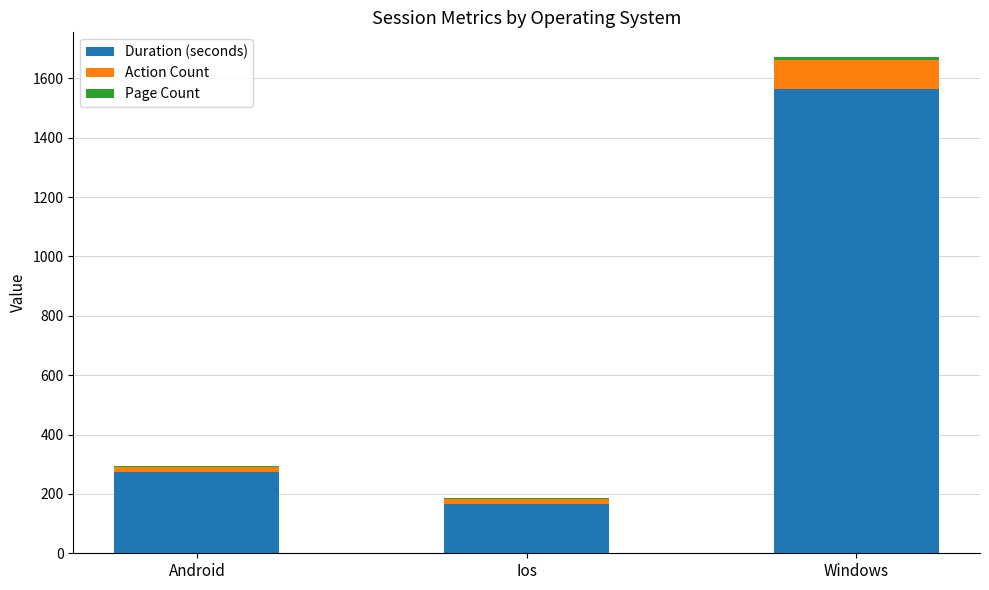

At which category is the sum across all series the highest?

Windows